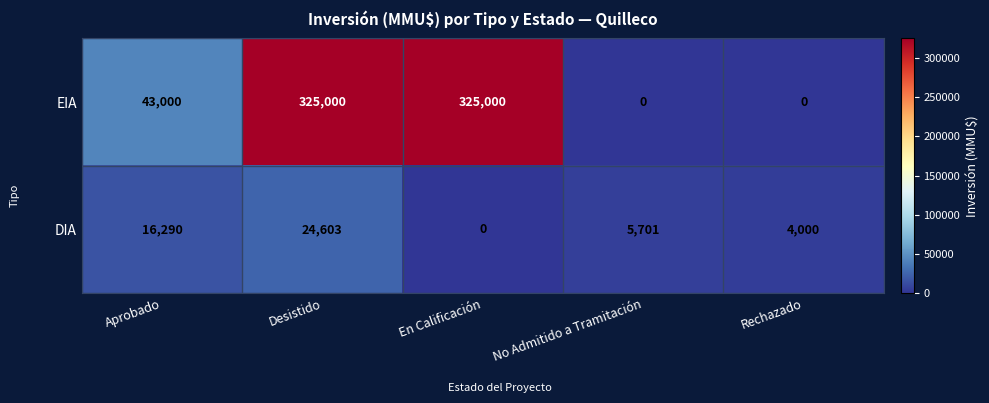

Is it true that EIA equals 120188 at En Calificación?

False